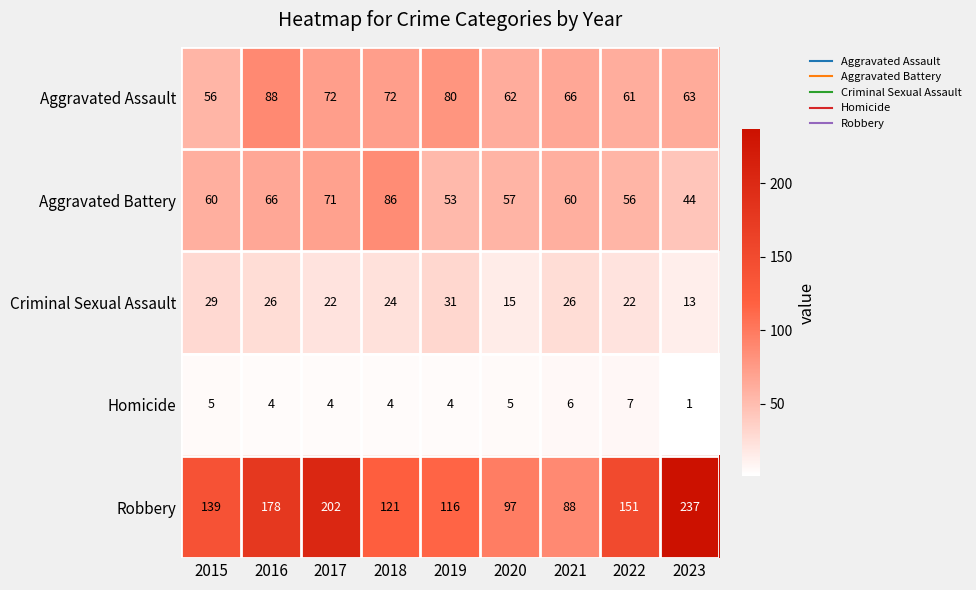

List the series in order of their peak value, highest first.

Robbery, Aggravated Assault, Aggravated Battery, Criminal Sexual Assault, Homicide